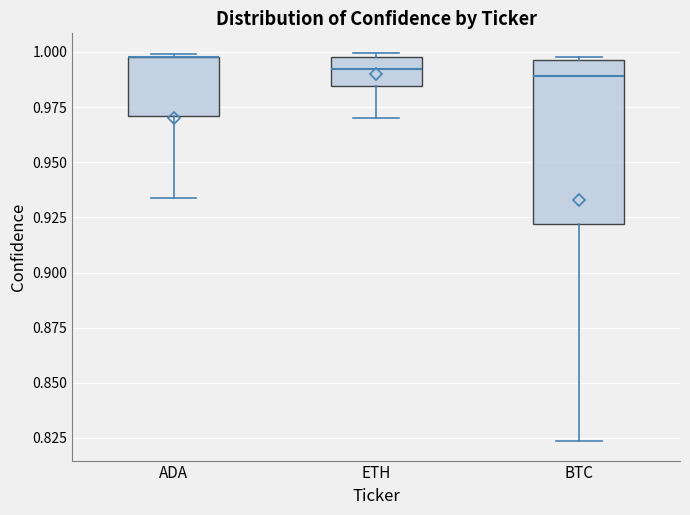

Which box is the tallest, from its lower edge to its upper edge?

BTC